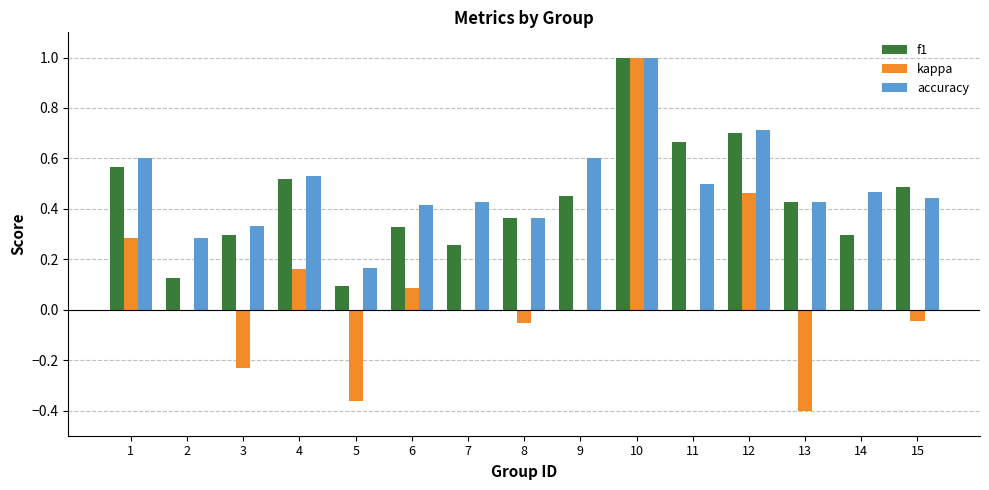

Which label corresponds to the largest value in the chart?

10